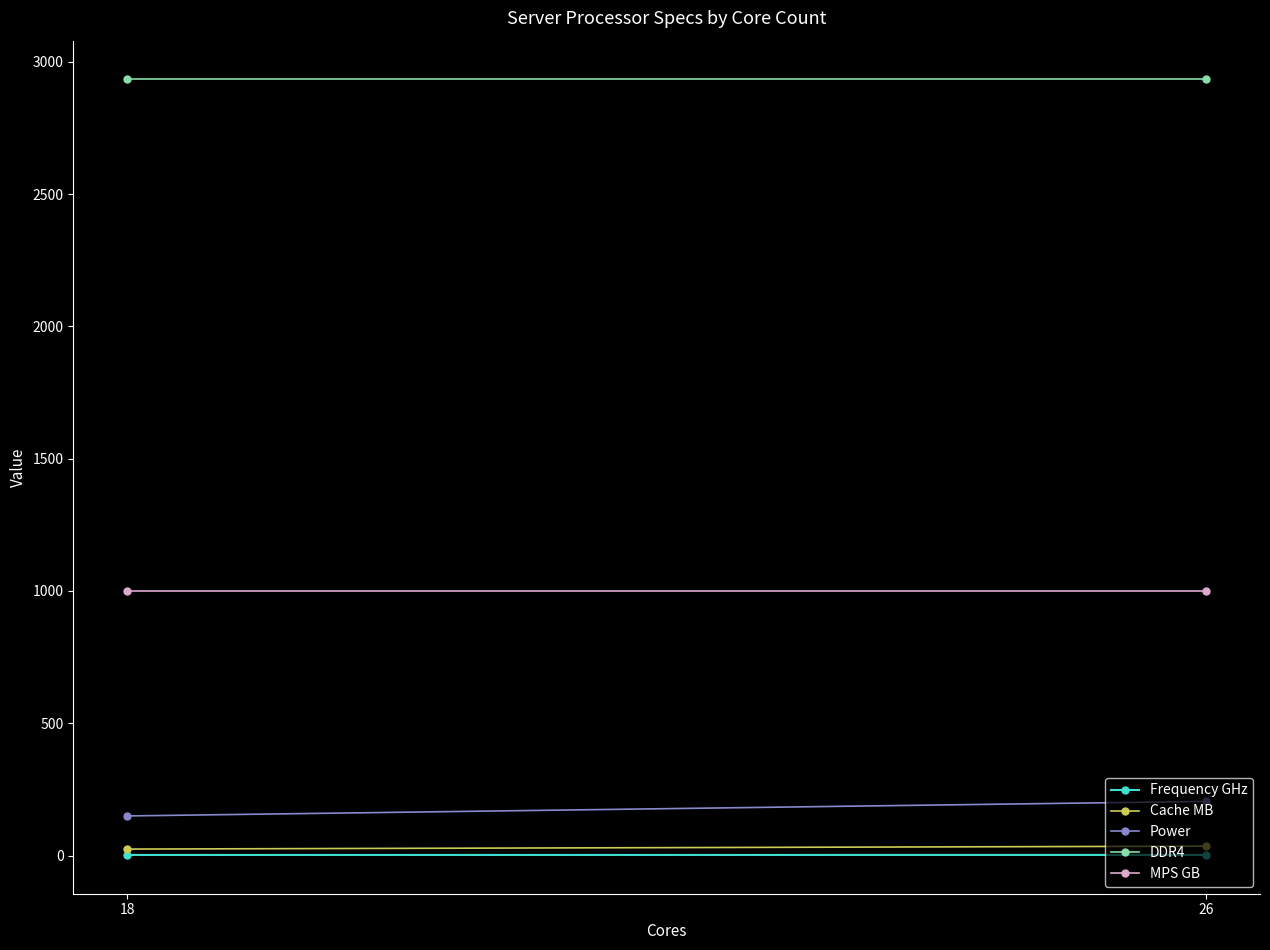

Which series has the largest range (max minus min)?

Power